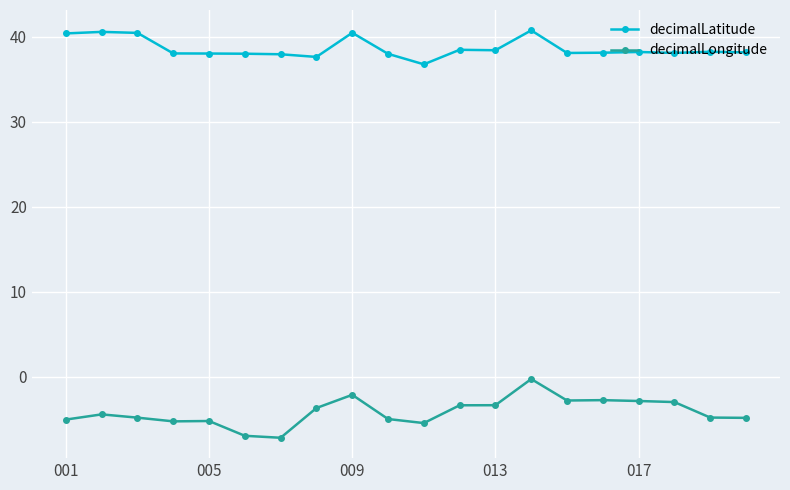

What is the lowest value of the decimalLongitude series?

-7.2